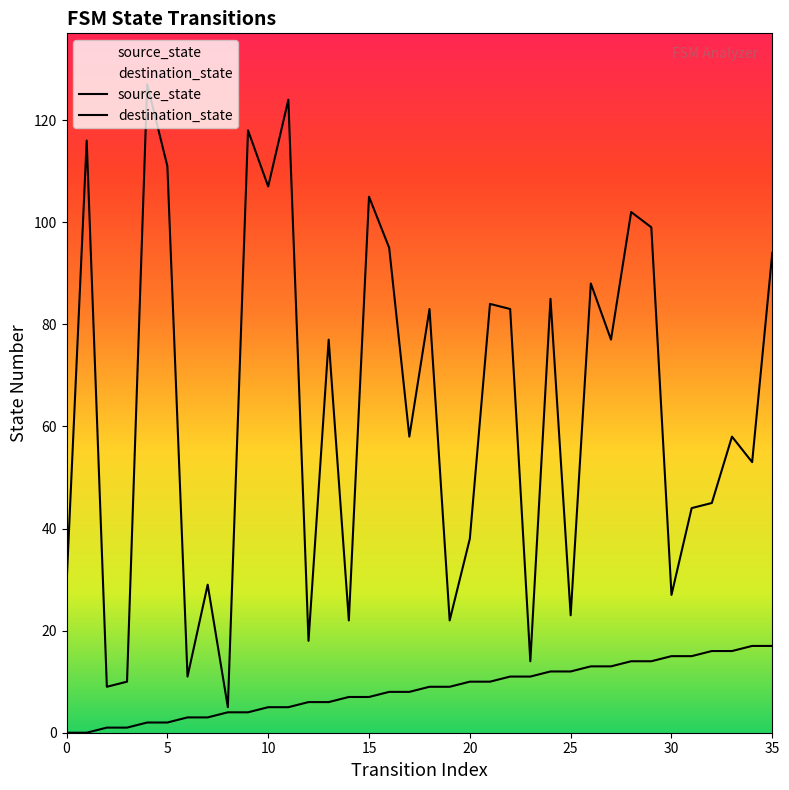

Which series reaches the minimum Y coordinate?

source_state